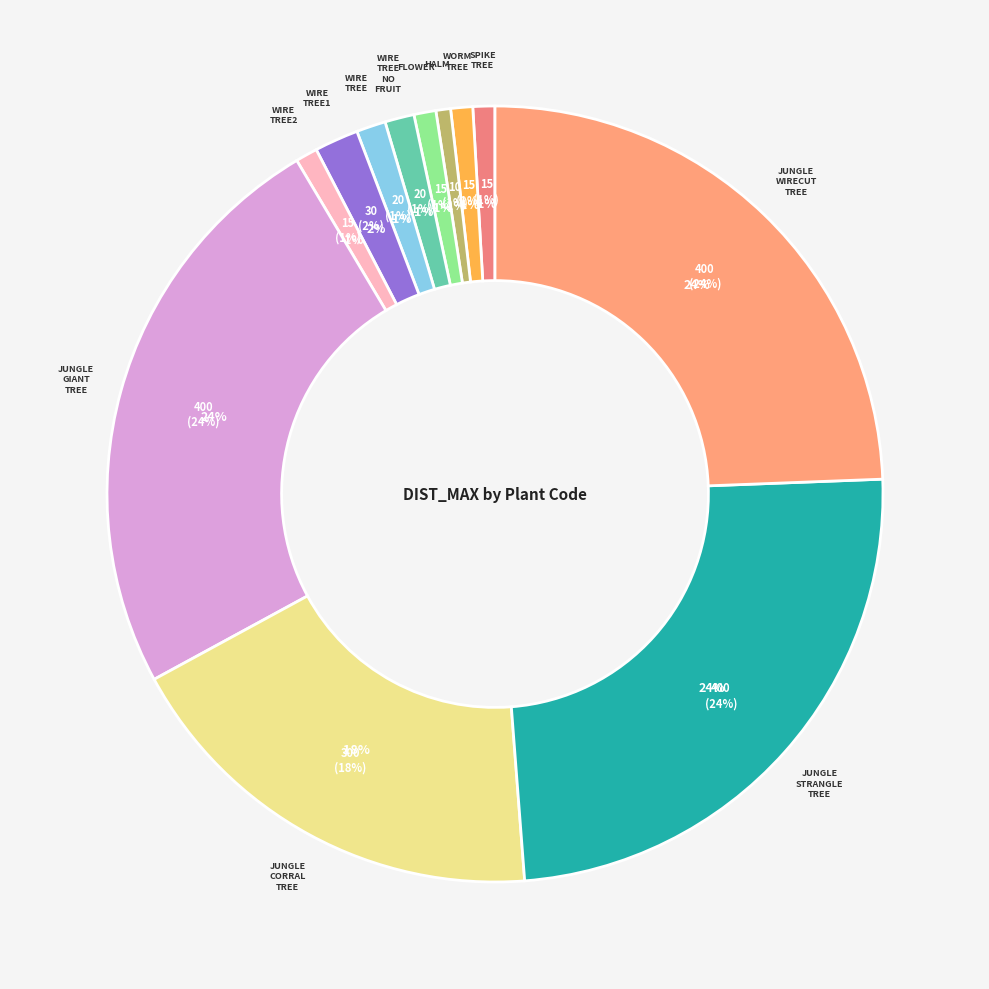

How many segments does this pie chart have?

12